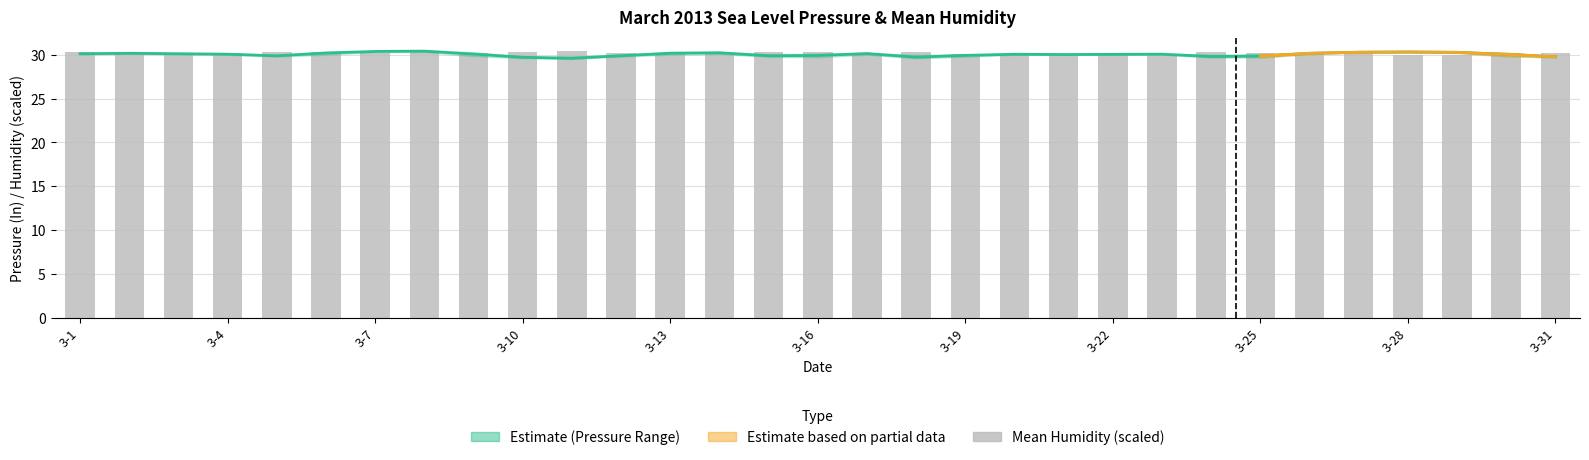

What is the total value across all series at 14?

60.2